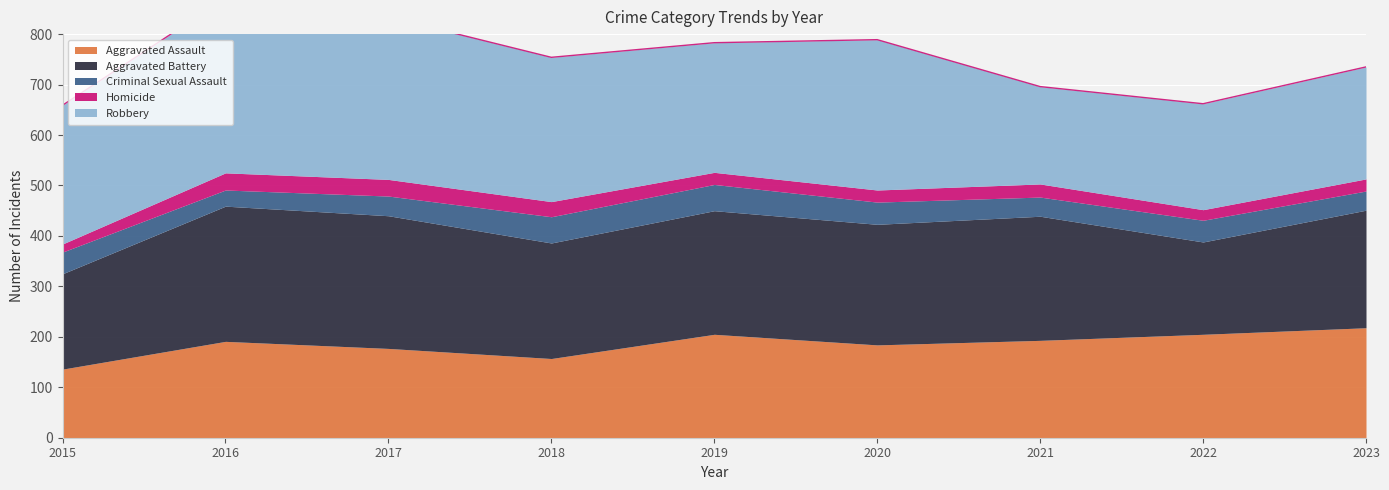

Which series has the largest range (max minus min)?

Robbery